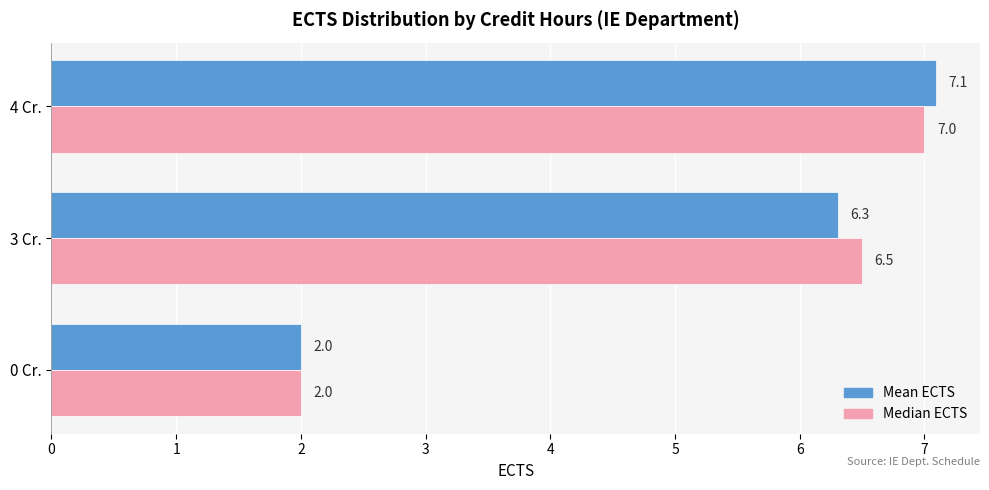

Which series has the widest spread of values?

Mean ECTS